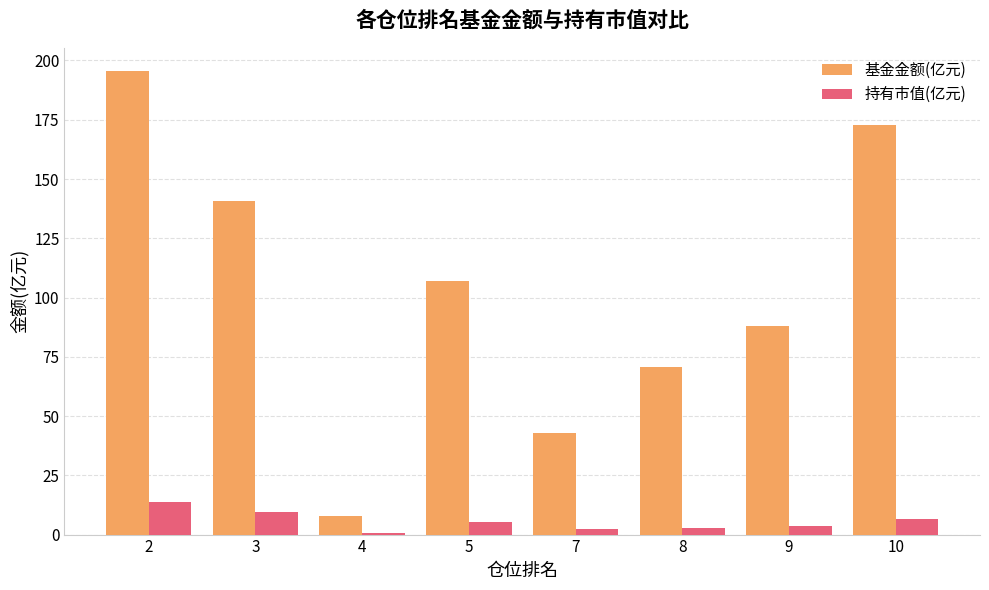

Which series changed the most between 7 and 8?

基金金额(亿元)